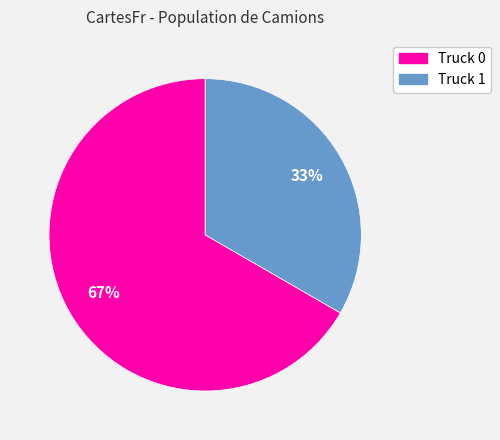

To the nearest percent, what is the combined percentage of Truck 1 and Truck 0?

100%